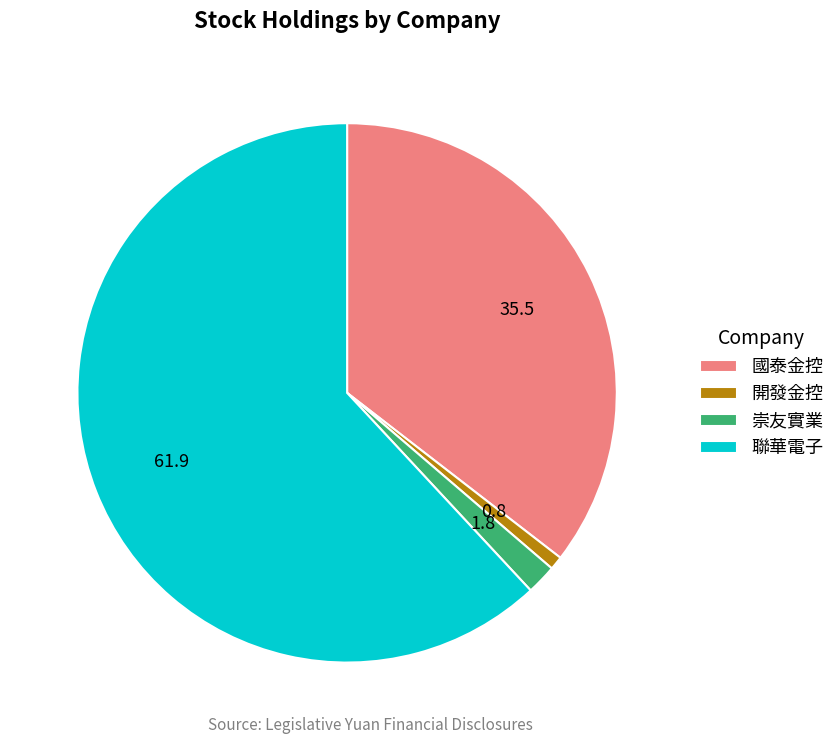

How many segments does this pie chart have?

4